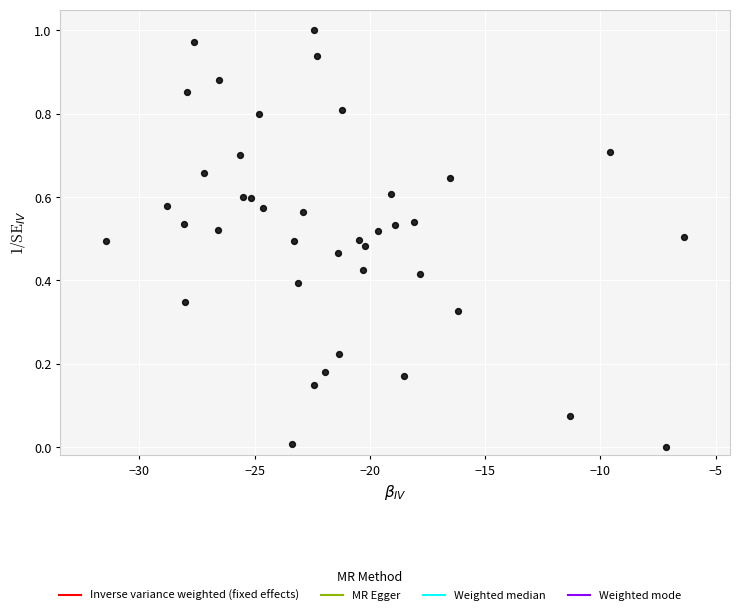

What is the range of X values (max minus min)?

25.0